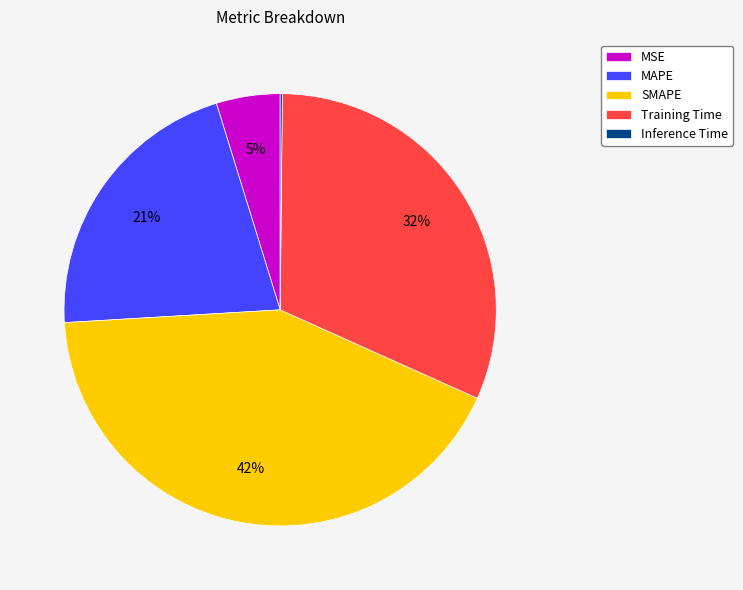

Which slice is the largest?

SMAPE